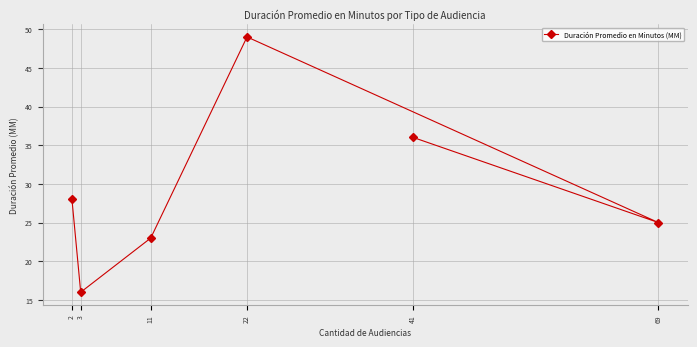

At which category does the chart reach its peak across all series?

22